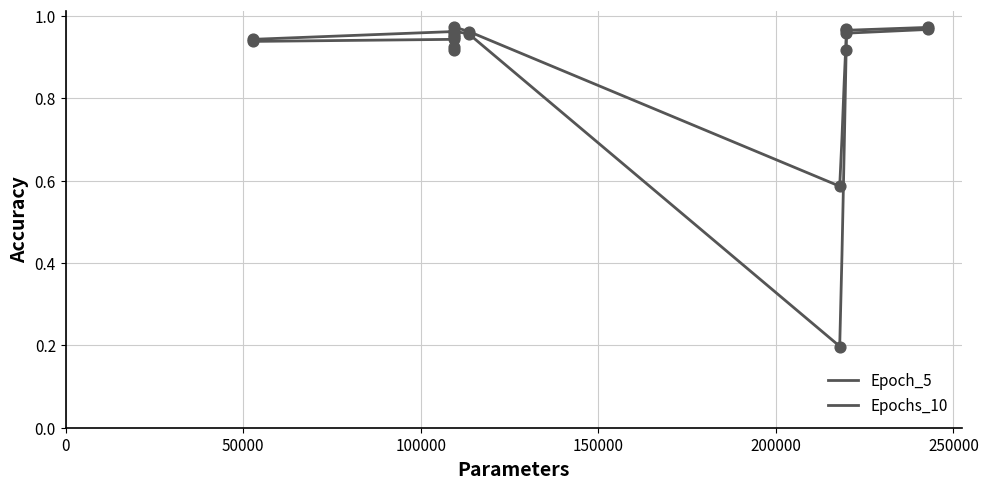

Which series has the largest total across all categories?

Epochs_10